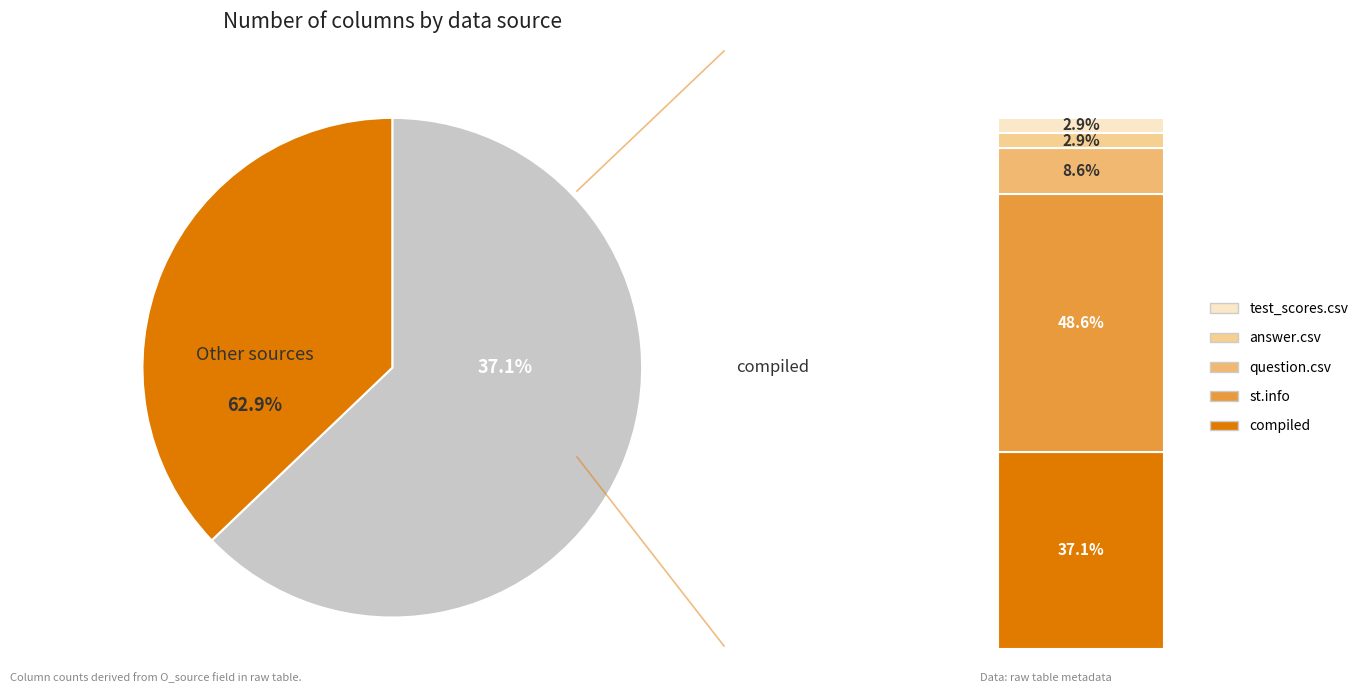

To the nearest percent, what percentage of the pie is st.info?

49%